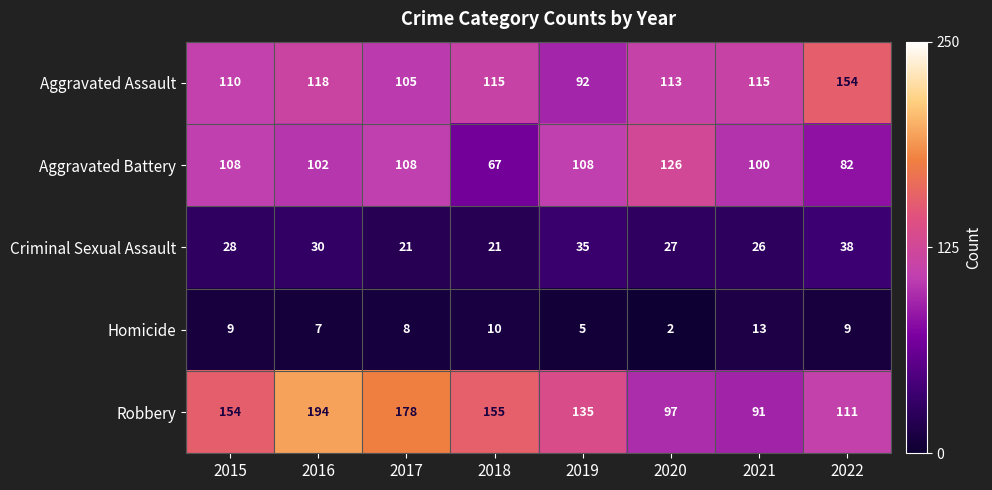

Which category has the lowest value across all series?

2020